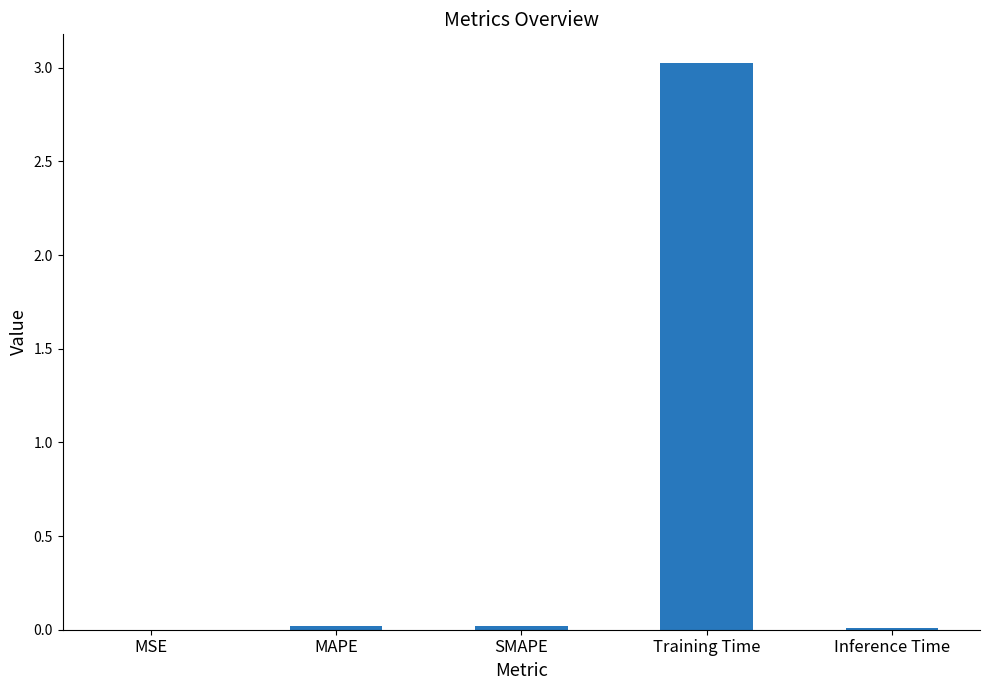

Between MAPE and Training Time, which is larger?

Training Time